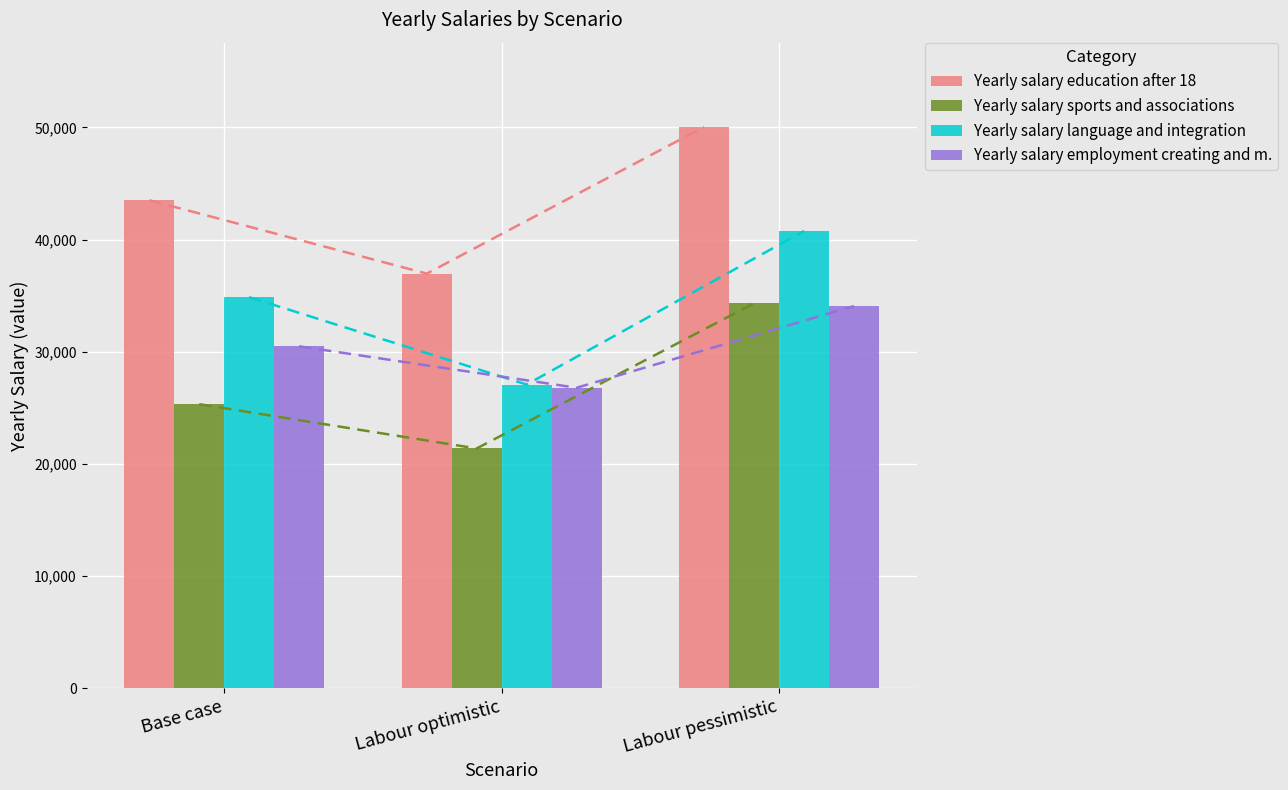

What is the difference between the maximum and minimum values in the Yearly salary sports and associations series?

12948